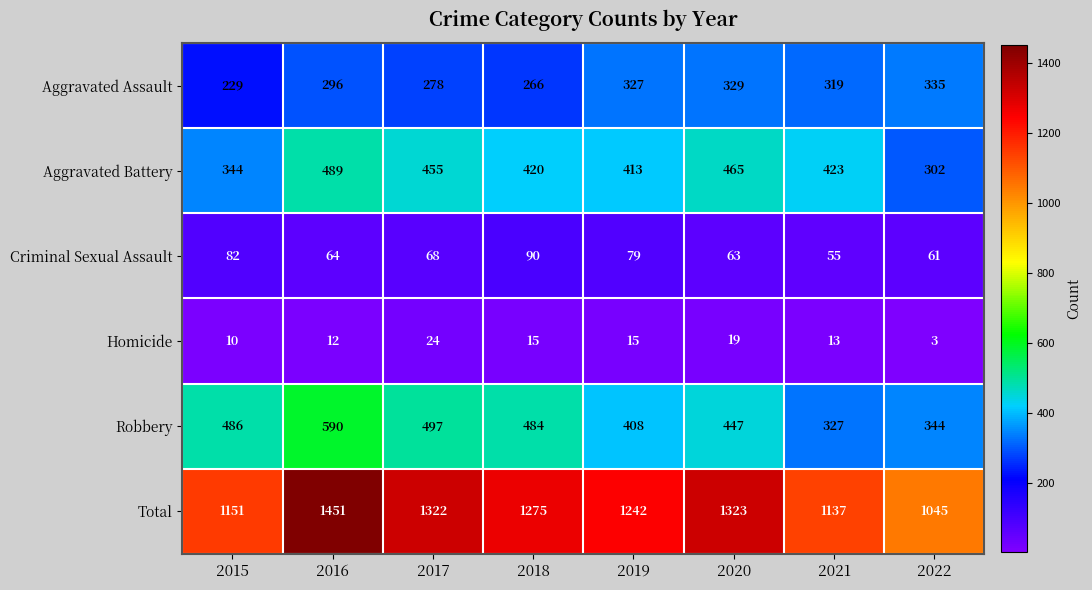

What is the average value of the Robbery series?

448